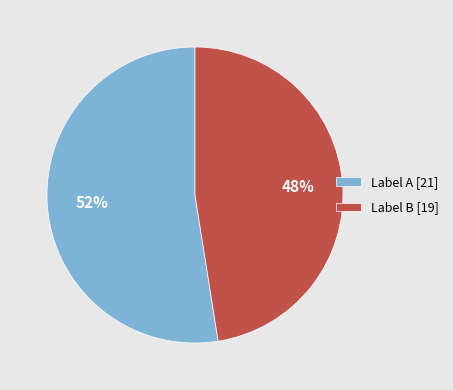

Which slice represents more than half of the pie?

Label A [21]